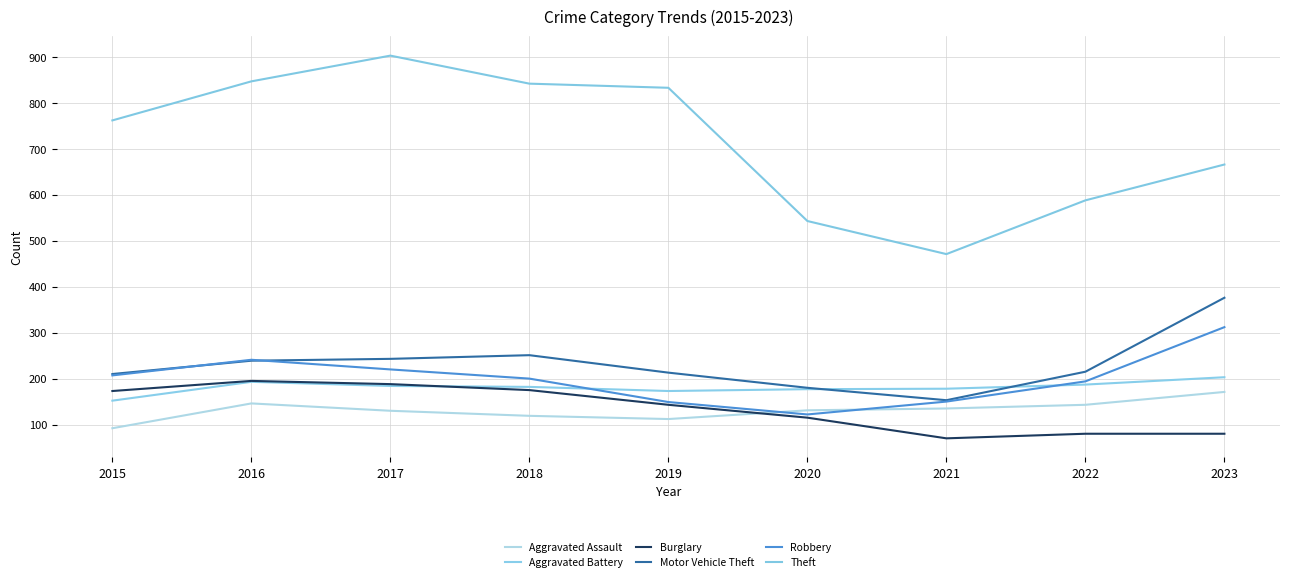

What is the sum of the Burglary values at 2017 and 2015?

361